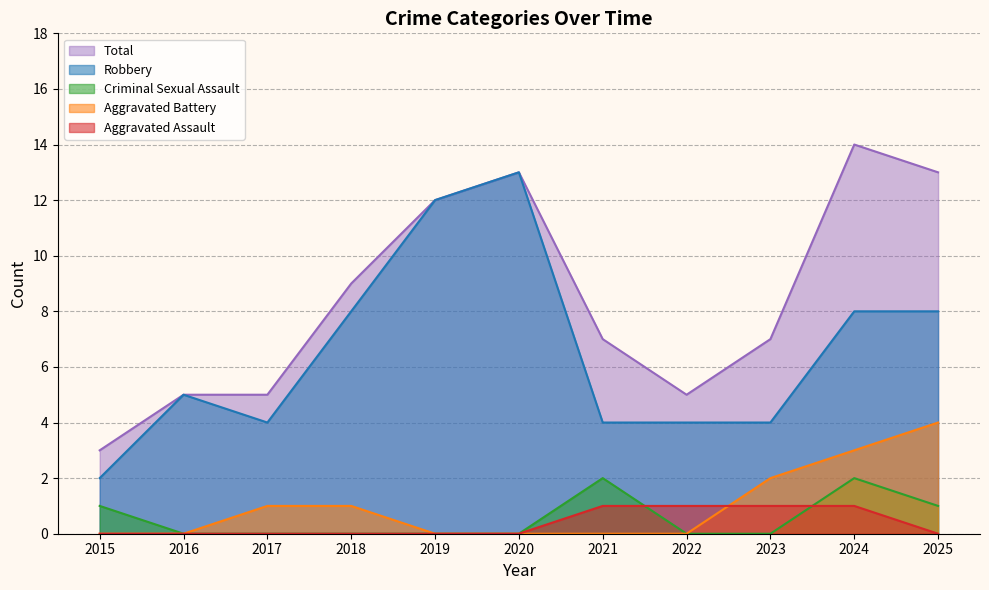

Between 2023 and 2021, which is larger?

2023